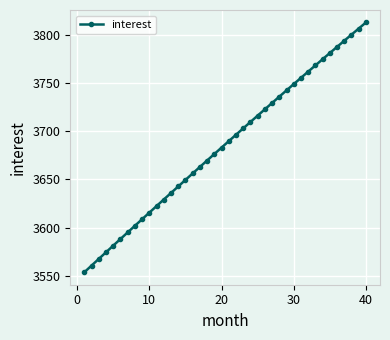

What is the smallest value displayed?

3553.5